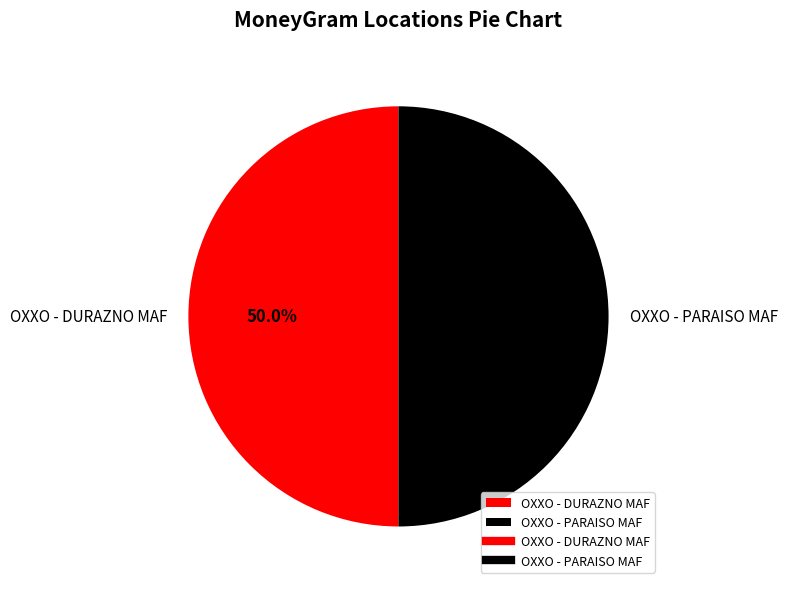

Is the sum of OXXO - DURAZNO MAF and OXXO - PARAISO MAF greater than half?

Yes